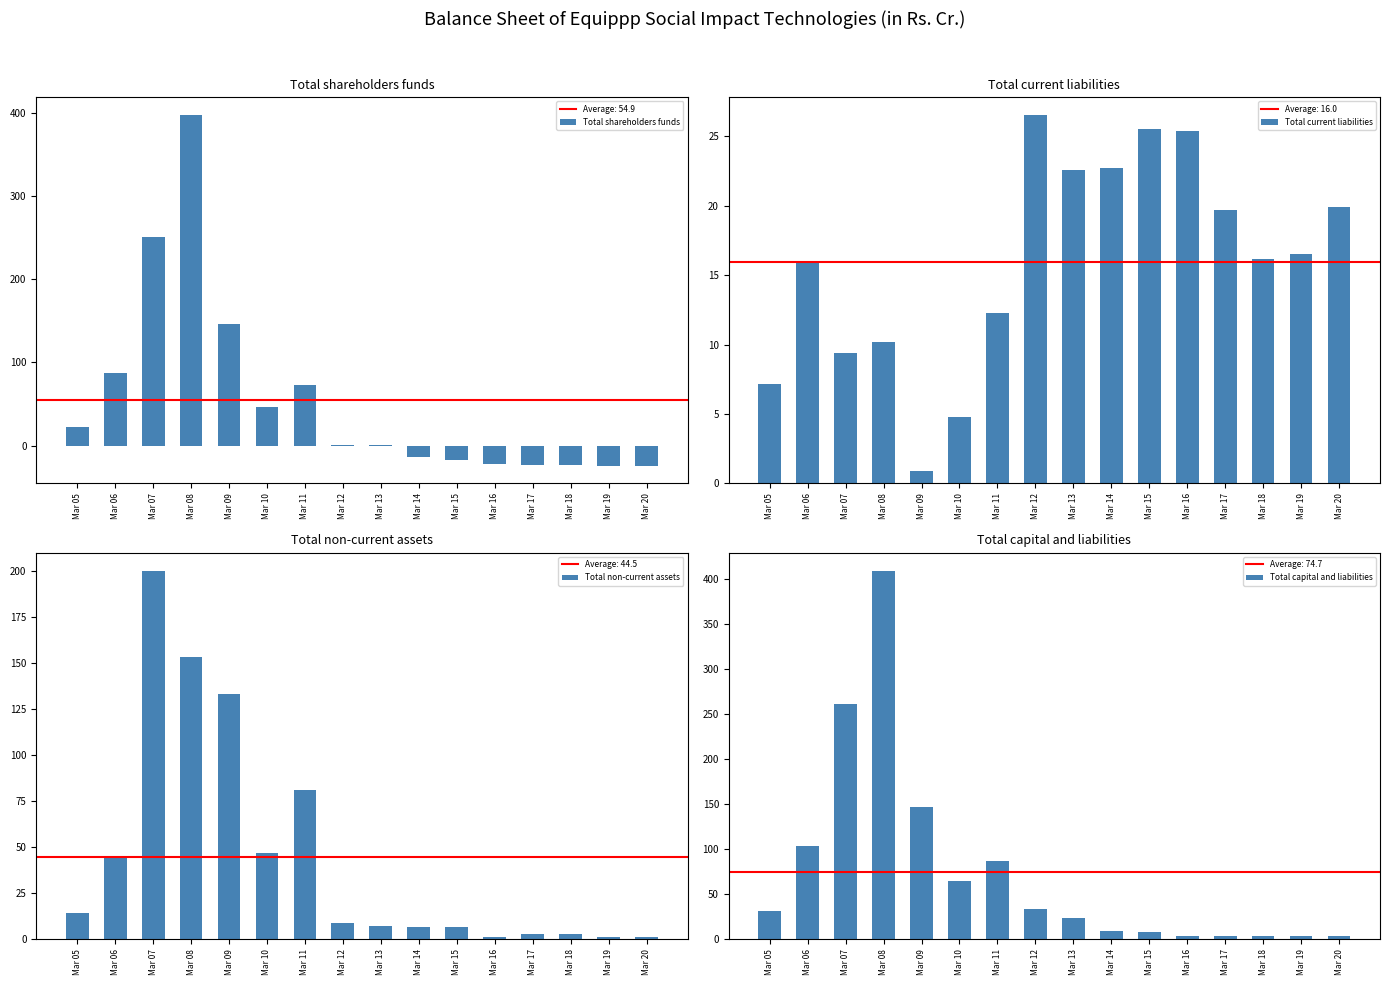

How many data points does each series have?

16